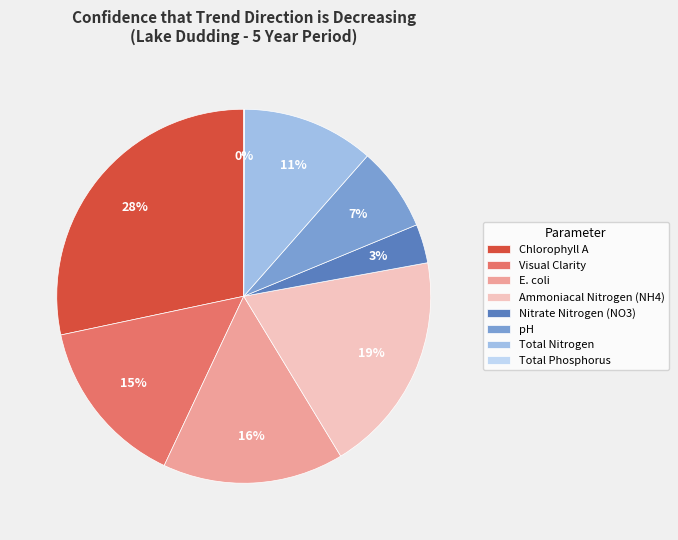

Between Total Nitrogen and Ammoniacal Nitrogen (NH4), which is larger?

Ammoniacal Nitrogen (NH4)